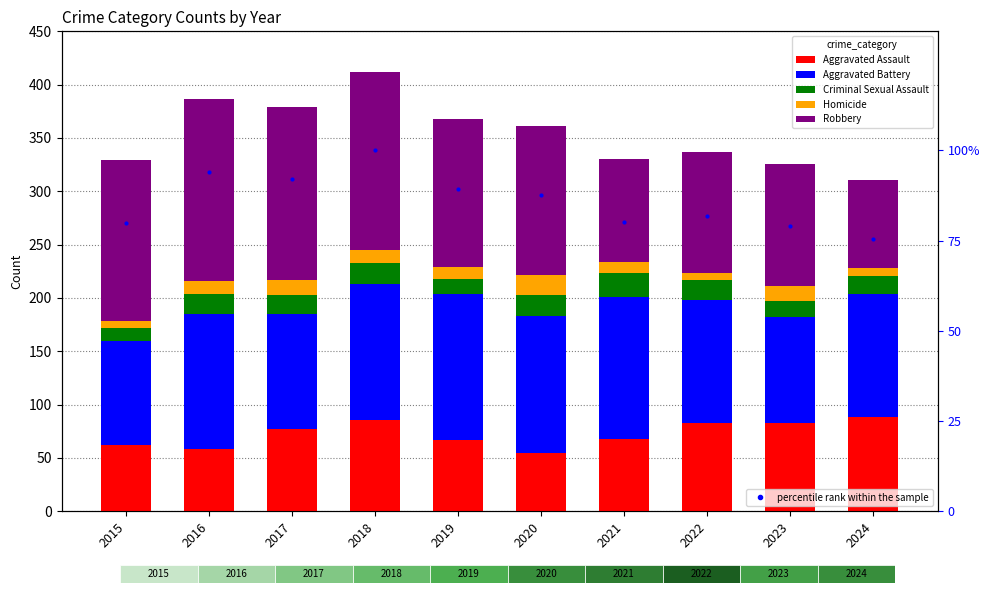

The Criminal Sexual Assault series shows 15.0 at 2023. True or false?

True